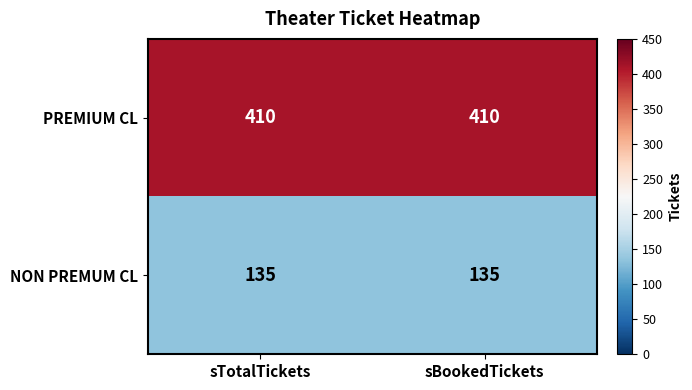

The NON PREMUM CL series shows 53 at sBookedTickets. True or false?

False